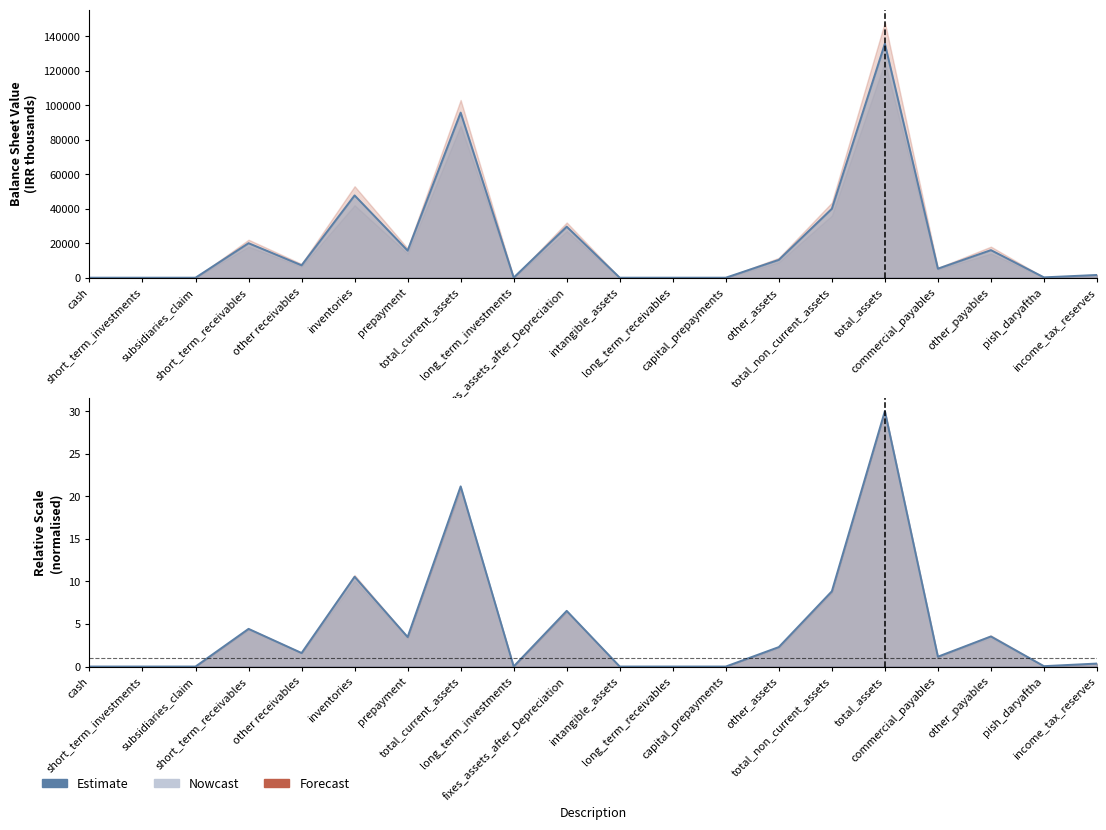

Where is the data nearest to the value 14?

inventories